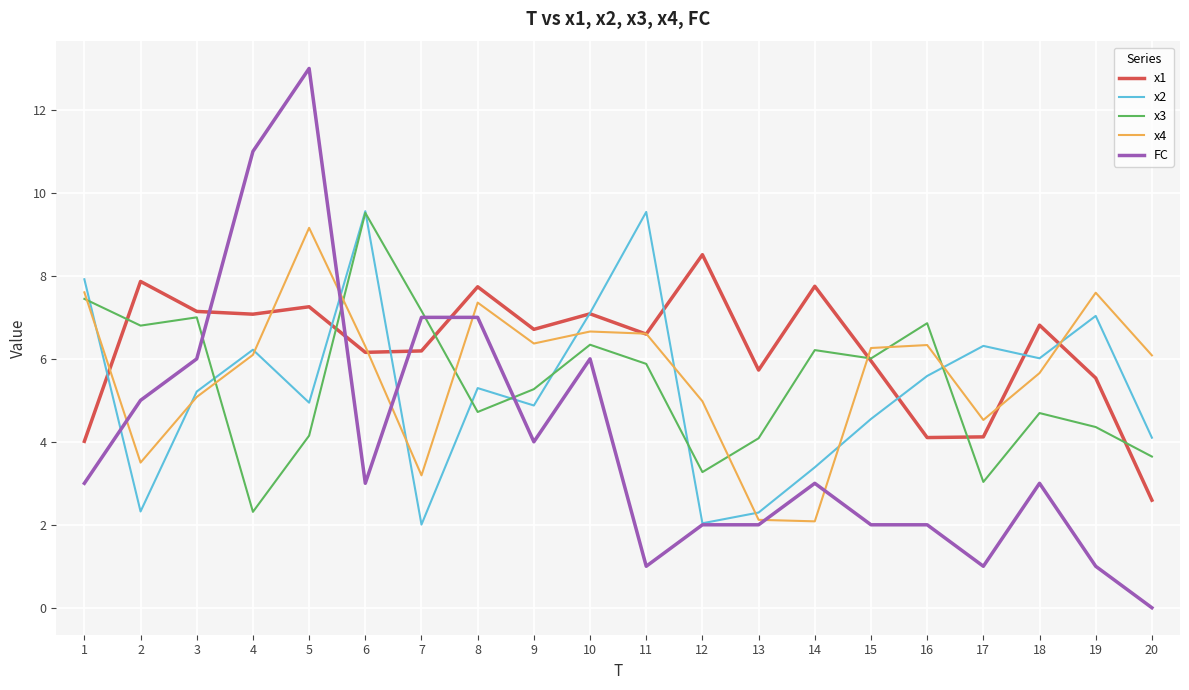

True or false: x3 has more than 1 points higher than both neighbors.

True